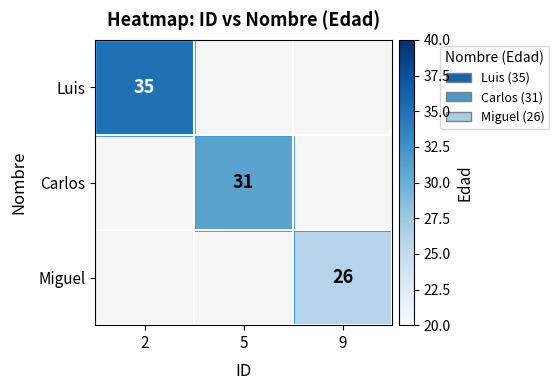

Which category has the lowest value across all series?

9